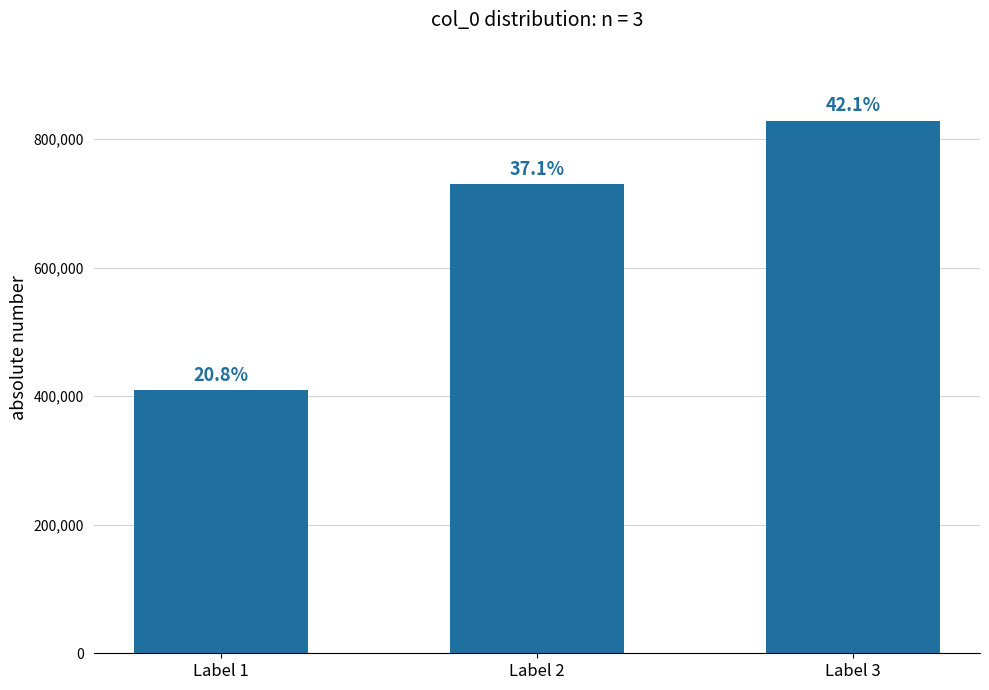

Does the chart contain any negative values?

No